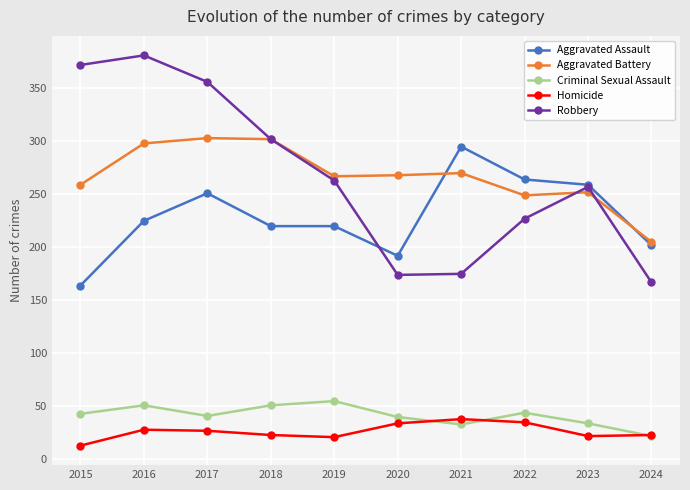

At how many categories does at least one series exceed 110?

10